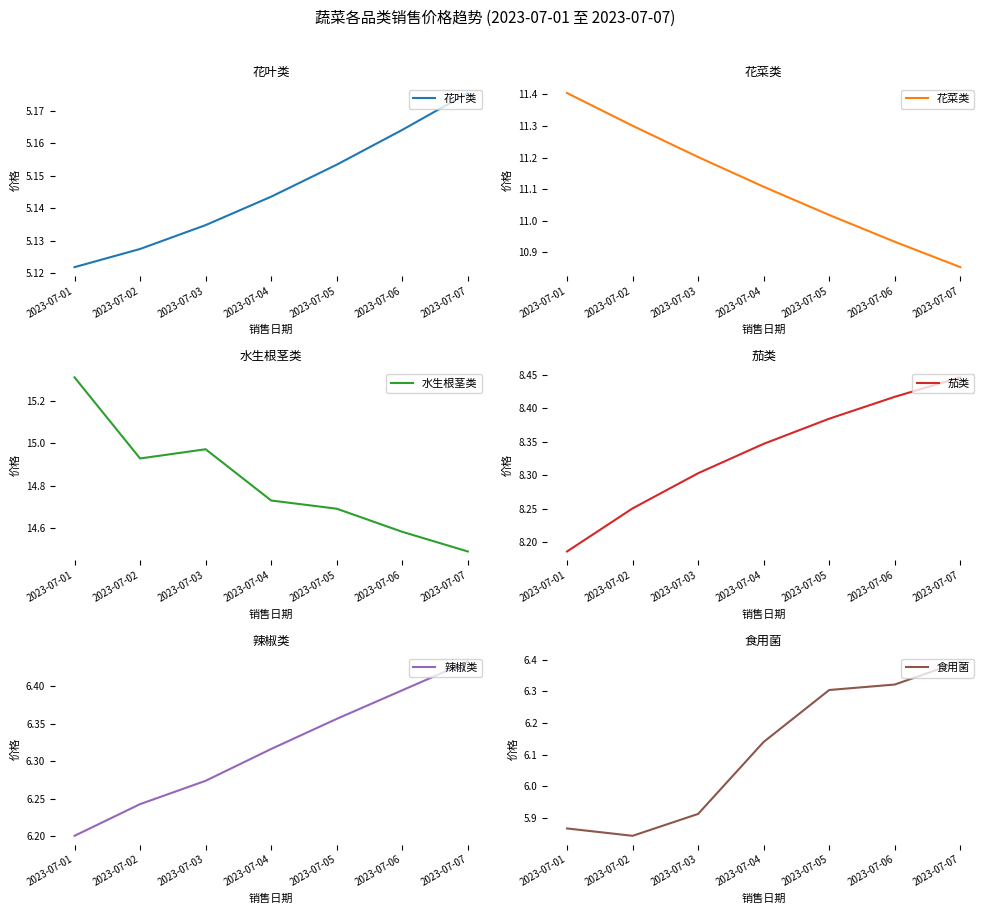

Reading right to left, transcribe all the data shown in this chart.

花叶类: 2023-07-07=5.2	2023-07-06=5.2	2023-07-05=5.2	2023-07-04=5.1	2023-07-03=5.1	2023-07-02=5.1	2023-07-01=5.1
花菜类: 2023-07-07=10.9	2023-07-06=10.9	2023-07-05=11.0	2023-07-04=11.1	2023-07-03=11.2	2023-07-02=11.3	2023-07-01=11.4
水生根茎类: 2023-07-07=14.5	2023-07-06=14.6	2023-07-05=14.7	2023-07-04=14.7	2023-07-03=15.0	2023-07-02=14.9	2023-07-01=15.3
茄类: 2023-07-07=8.4	2023-07-06=8.4	2023-07-05=8.4	2023-07-04=8.3	2023-07-03=8.3	2023-07-02=8.3	2023-07-01=8.2
辣椒类: 2023-07-07=6.4	2023-07-06=6.4	2023-07-05=6.4	2023-07-04=6.3	2023-07-03=6.3	2023-07-02=6.2	2023-07-01=6.2
食用菌: 2023-07-07=6.4	2023-07-06=6.3	2023-07-05=6.3	2023-07-04=6.1	2023-07-03=5.9	2023-07-02=5.8	2023-07-01=5.9